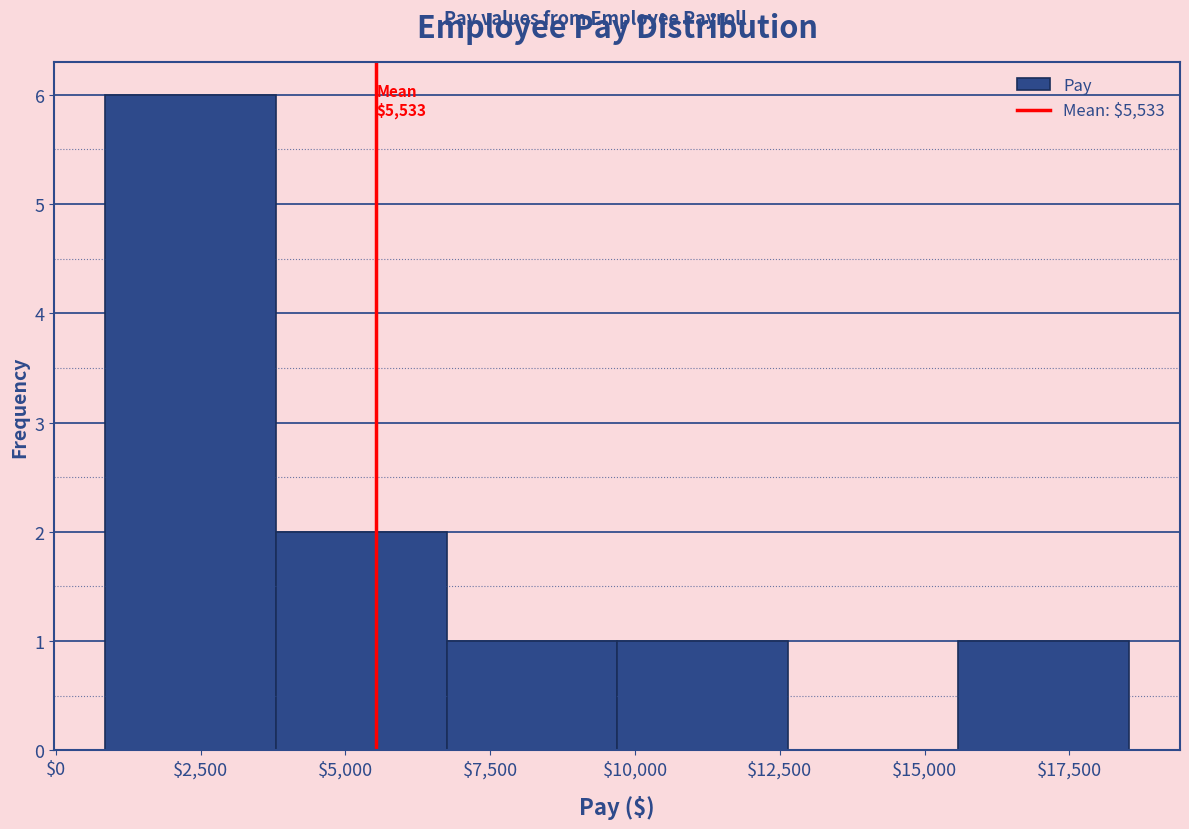

Which range on the x-axis has the tallest bar?

1000 to 4000